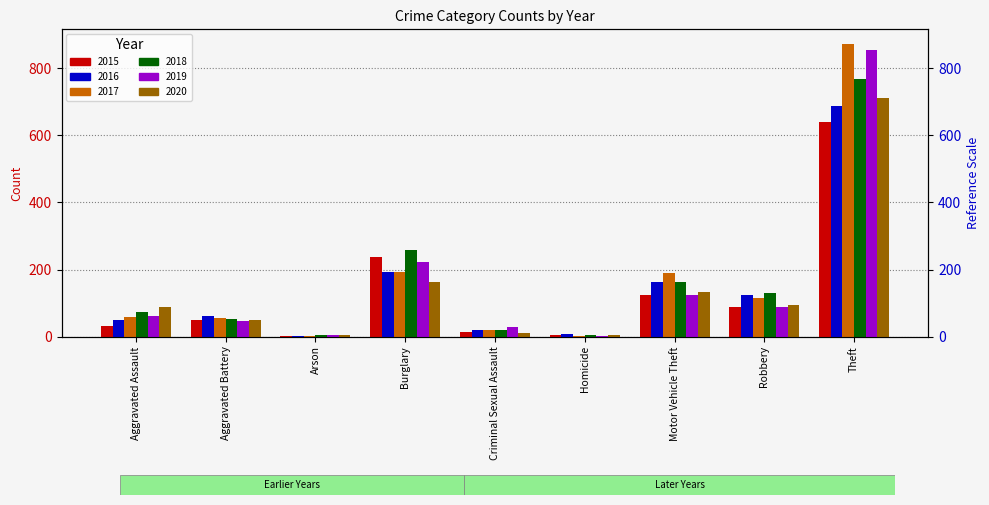

List the series in order of their peak value, lowest first.

2015, 2016, 2020, 2018, 2019, 2017